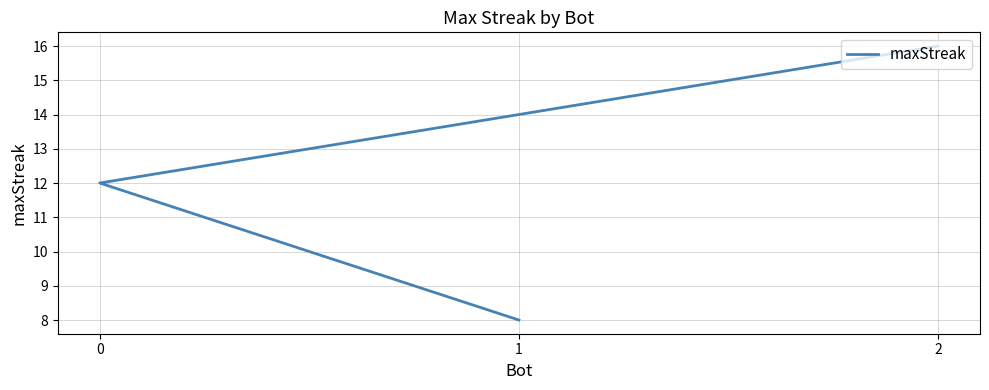

Reading left to right, extract all data points from this chart.

2=16	0=12	1=8